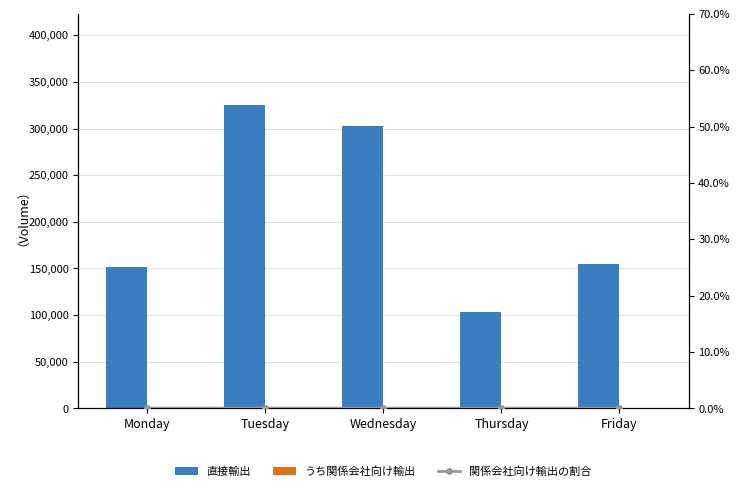

At which category does the chart reach its minimum across all series?

Thursday